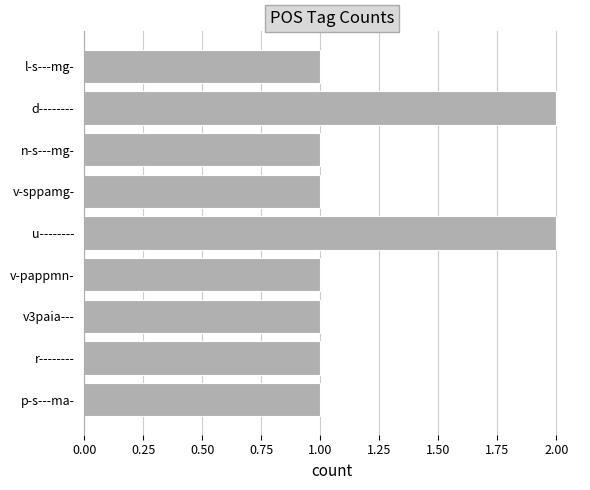

The chart shows a value of 2 at v3paia---. True or false?

False